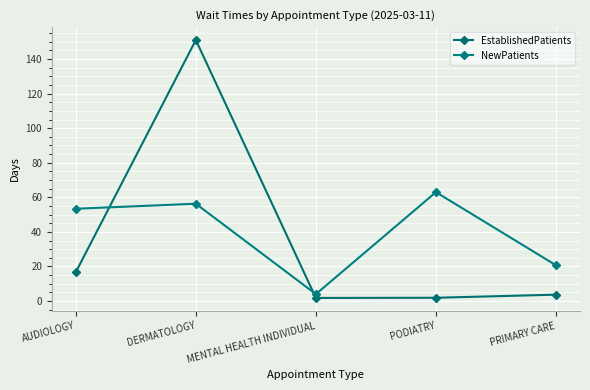

What is the sum of all NewPatients values?

197.4